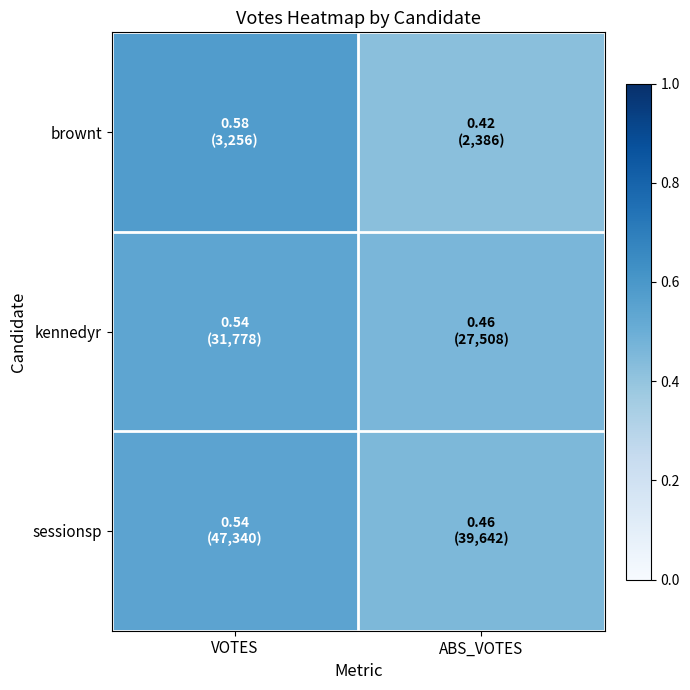

What is the minimum value shown in the chart?

0.4